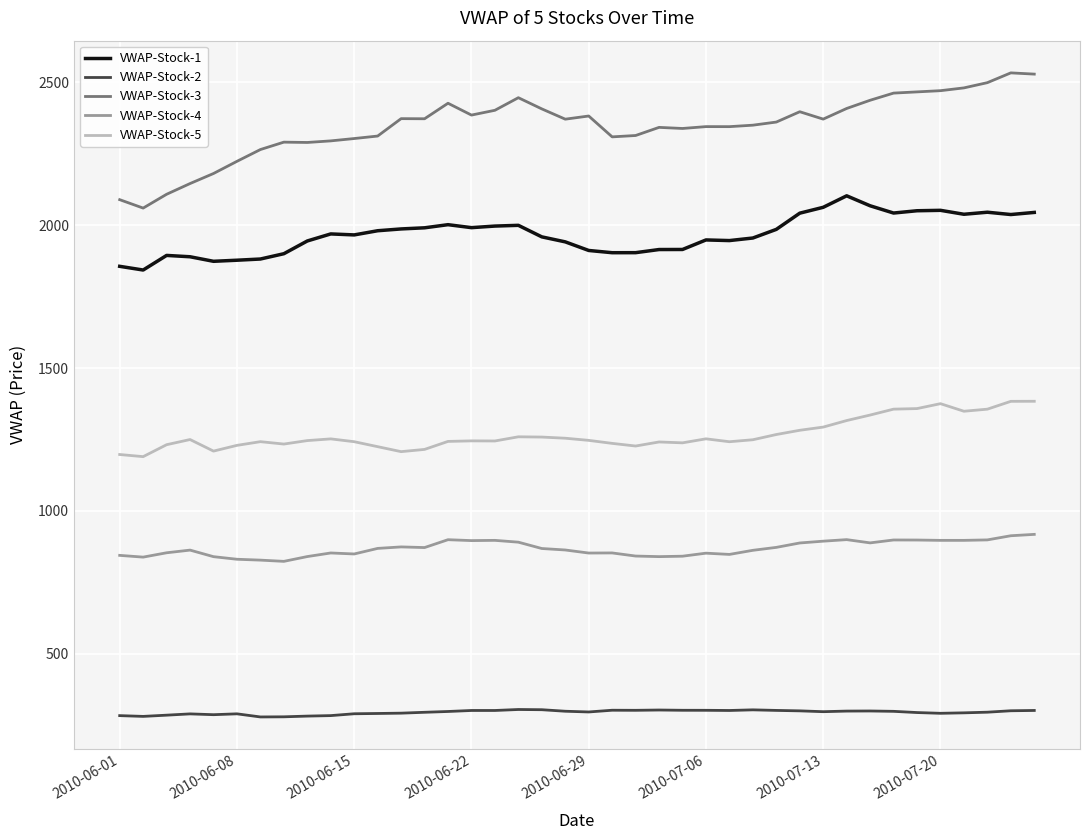

What is the greatest value displayed?

2532.6